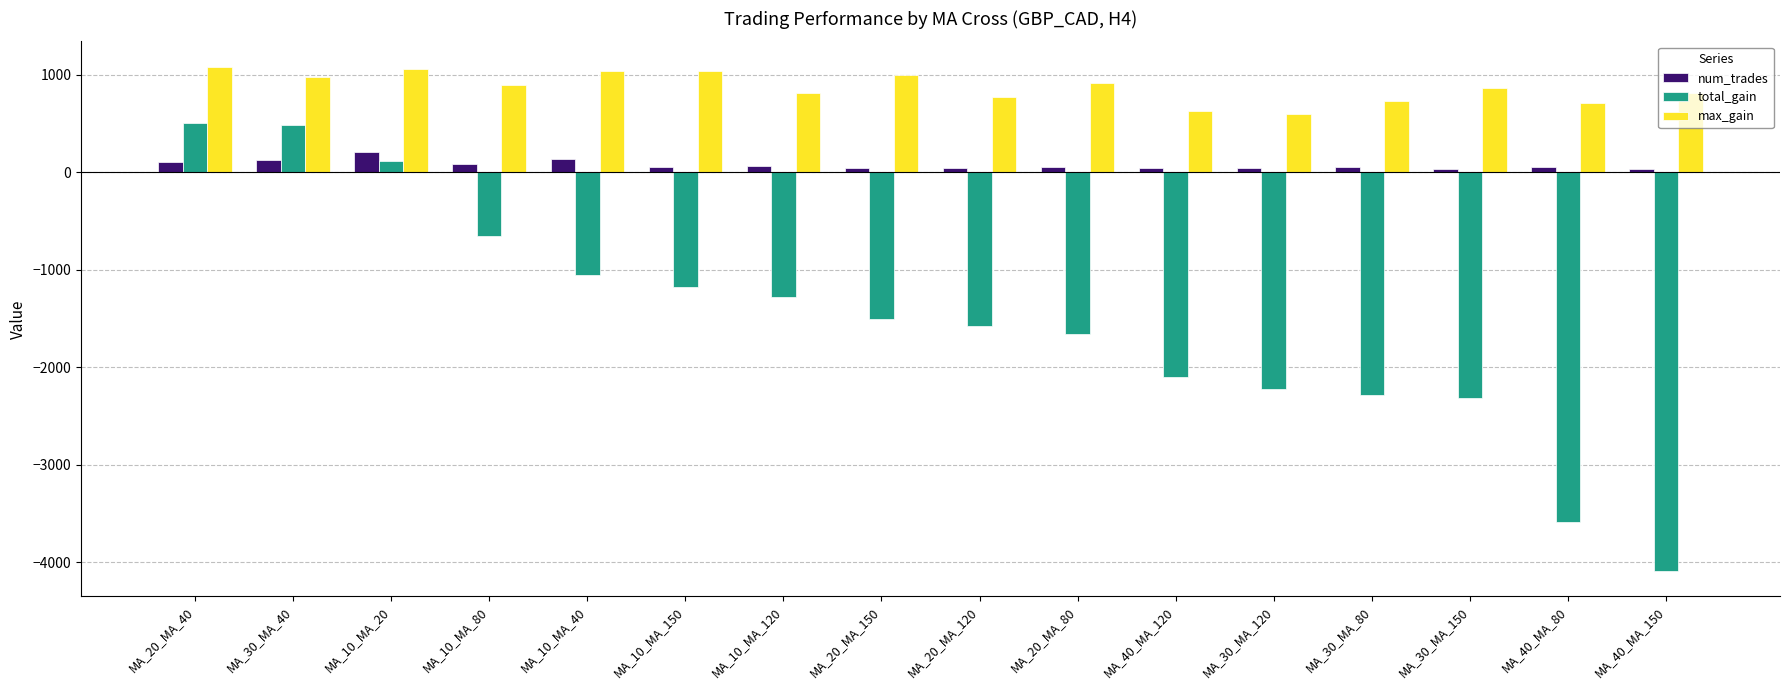

Which series has the largest total across all categories?

max_gain